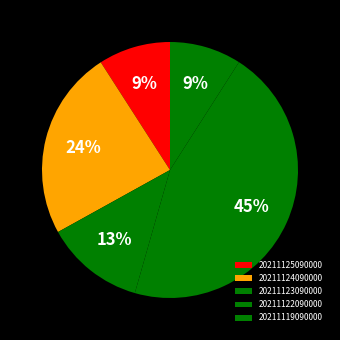

Does 20211124090000 represent more than half of the total?

No